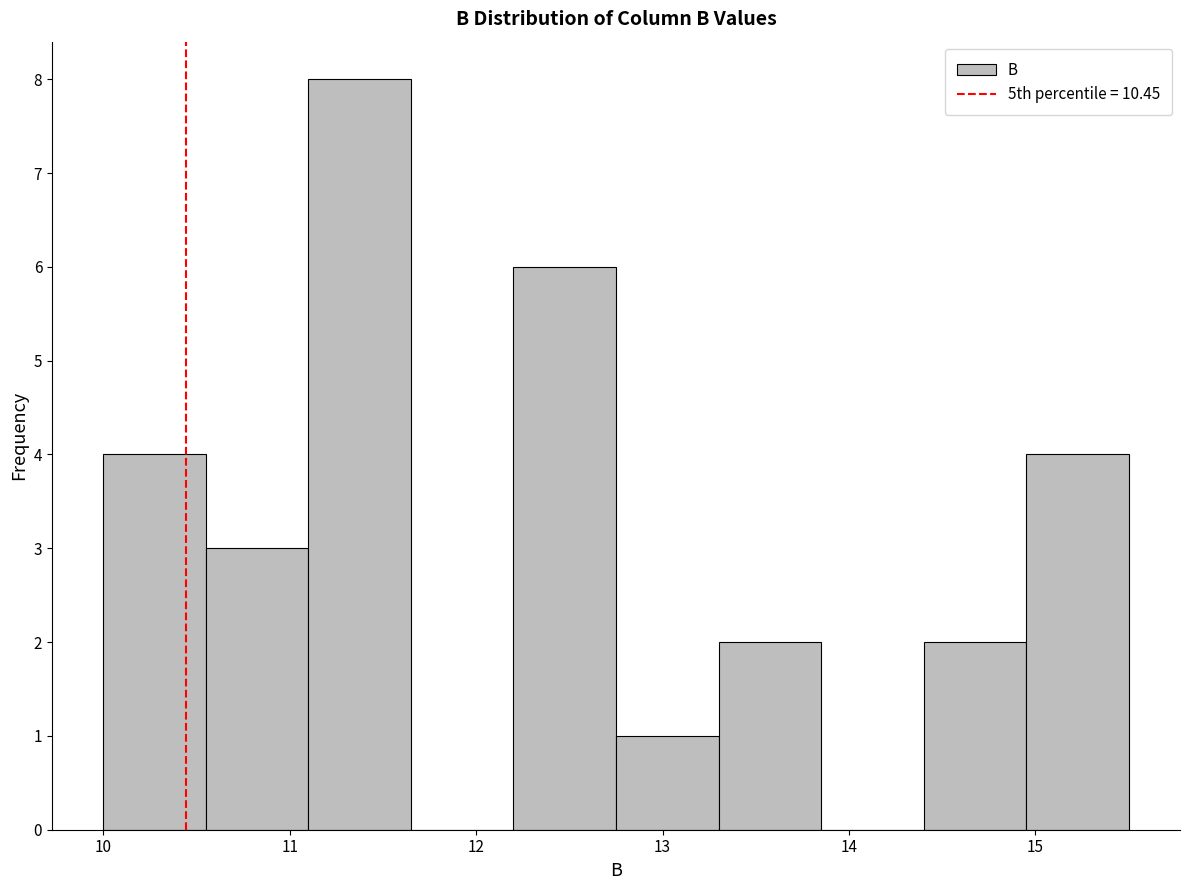

Reading left to right, transcribe this chart: for each bar, give the range it covers on the x-axis and its height. Neither the bar edges nor the heights are printed on the chart, so give them approximately, as read against the axes.

10.00 to 10.55: 4
10.55 to 11.10: 3
11.10 to 11.65: 8
11.65 to 12.20: 0
12.20 to 12.75: 6
12.75 to 13.30: 1
13.30 to 13.85: 2
13.85 to 14.40: 0
14.40 to 14.95: 2
14.95 to 15.50: 4